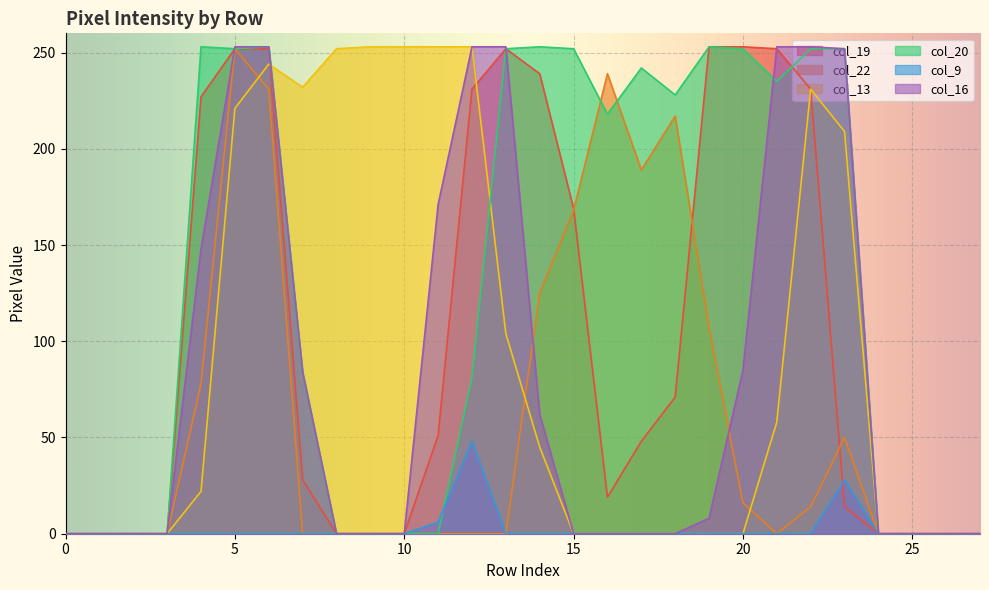

At which label is col_20 closest to 126?

7